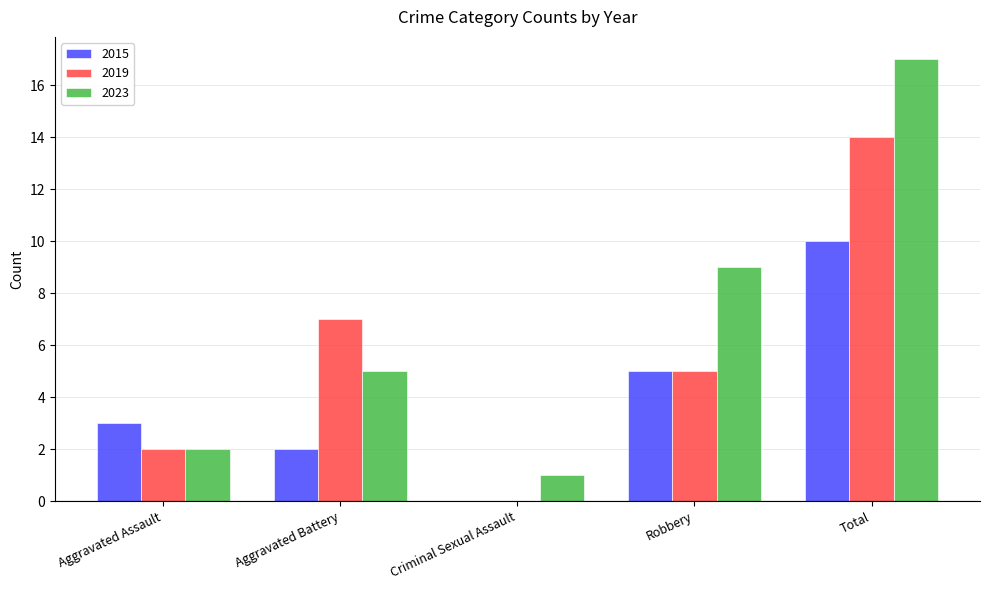

Which category has the highest value across all series?

Total